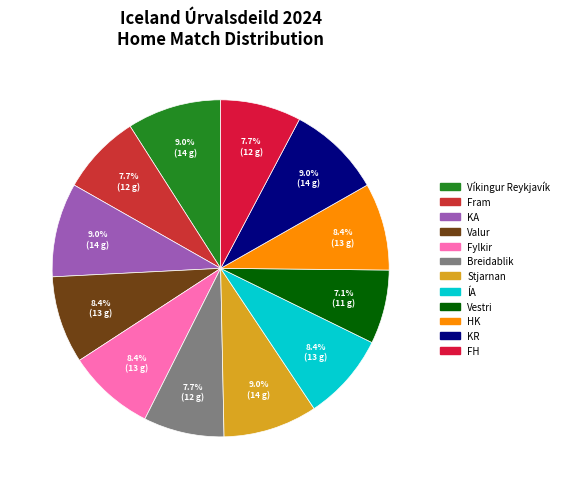

Is Fram the majority of the pie?

No